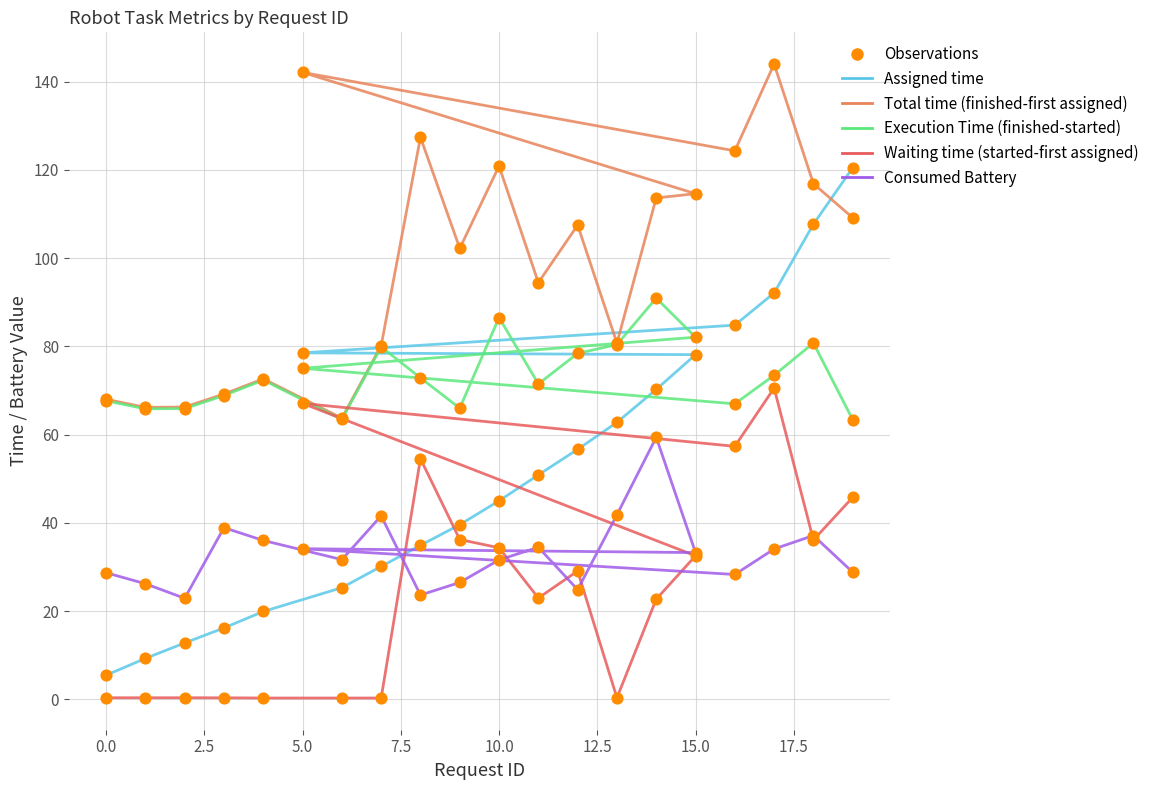

At how many categories does at least one series exceed 127?

3